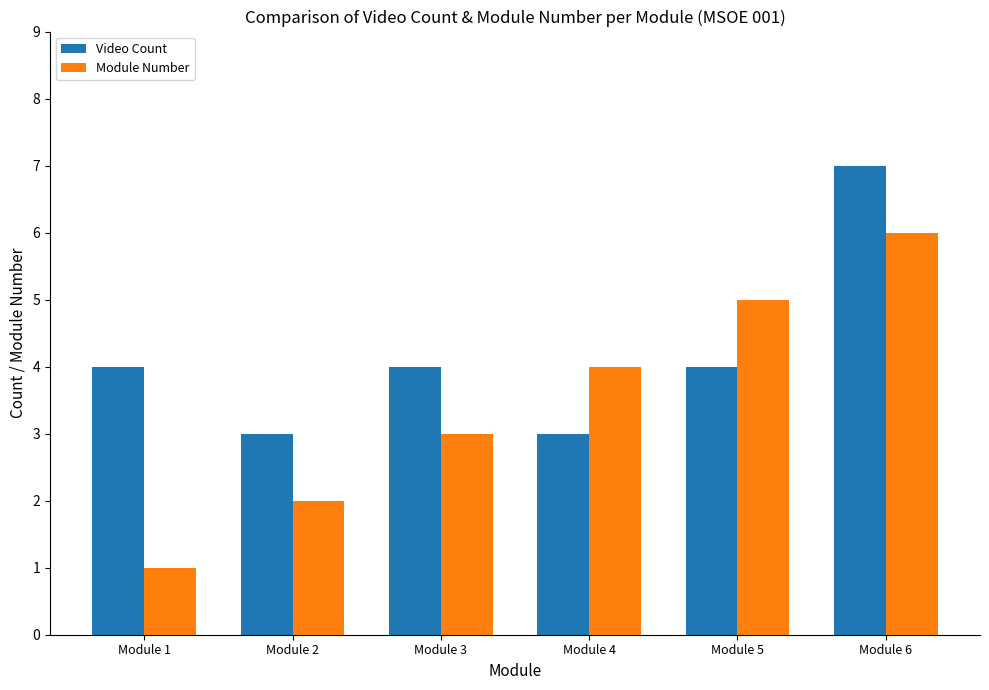

What are all the series names shown in the legend?

Video Count, Module Number